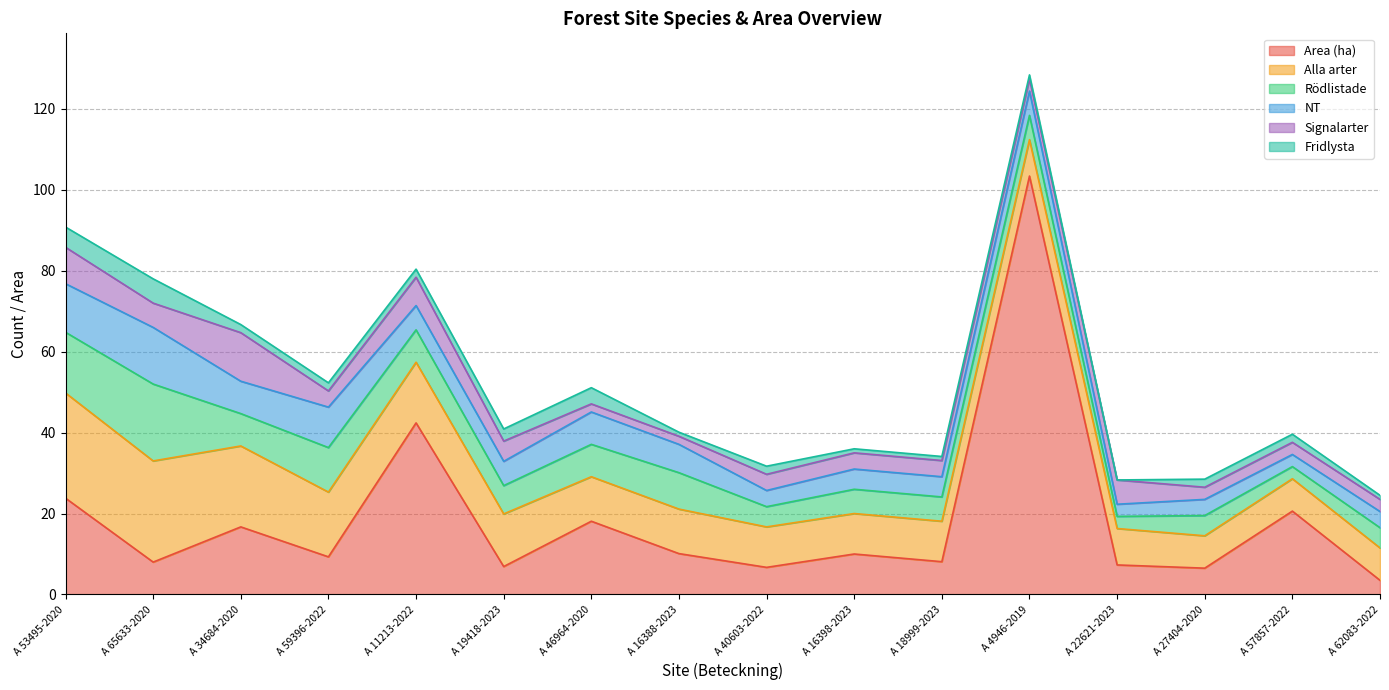

What is the difference between the second highest and minimum values in the Area (ha) series?

38.9